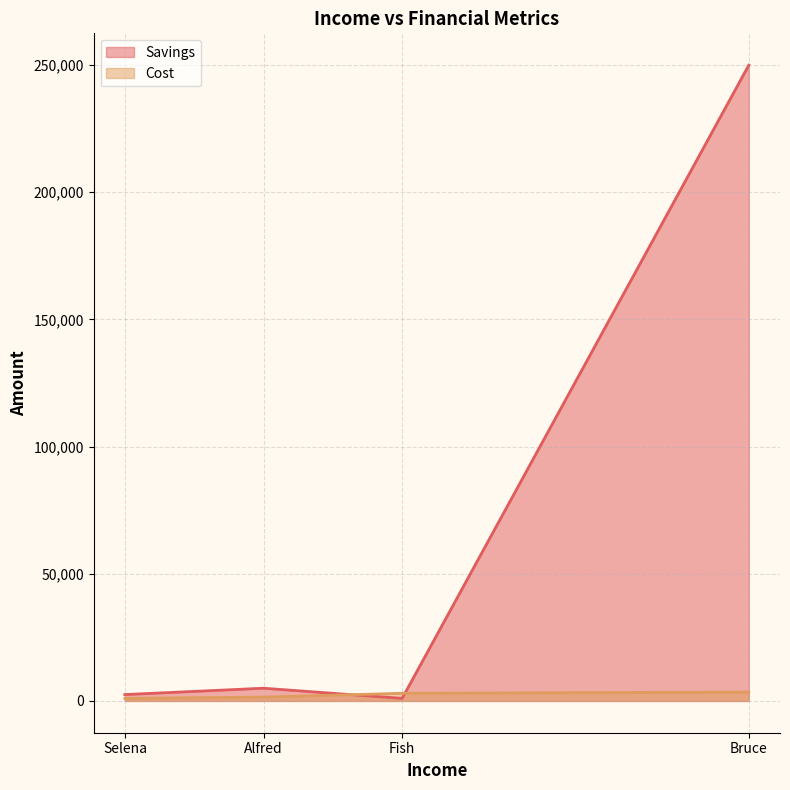

At which label is Savings closest to 125500?

Alfred